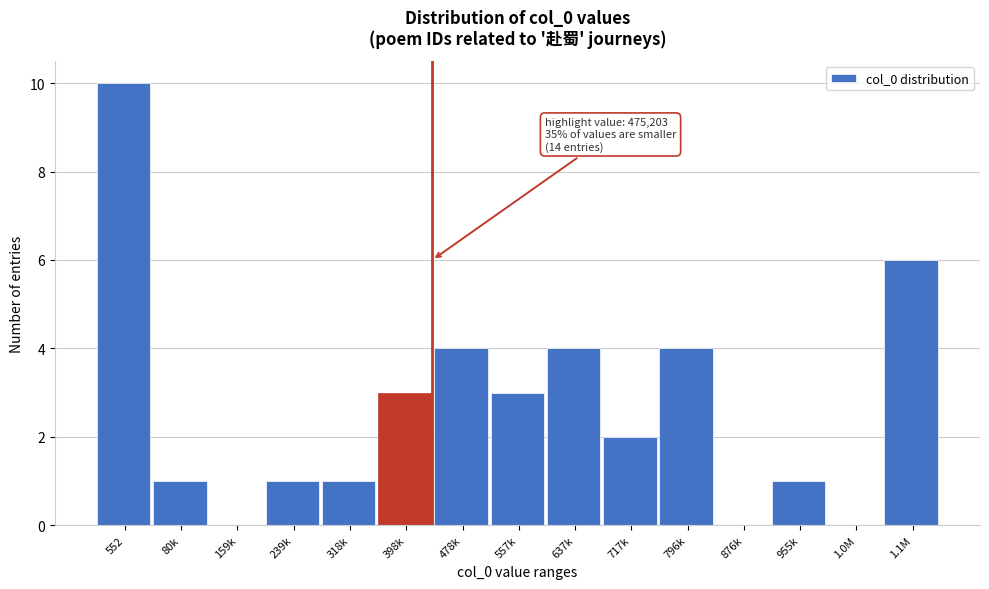

Reading left to right, list all the values displayed in this chart.

552=10	80k=1	159k=0	239k=1	318k=1	398k=3	478k=4	557k=3	637k=4	717k=2	796k=4	876k=0	955k=1	1.0M=0	1.1M=6